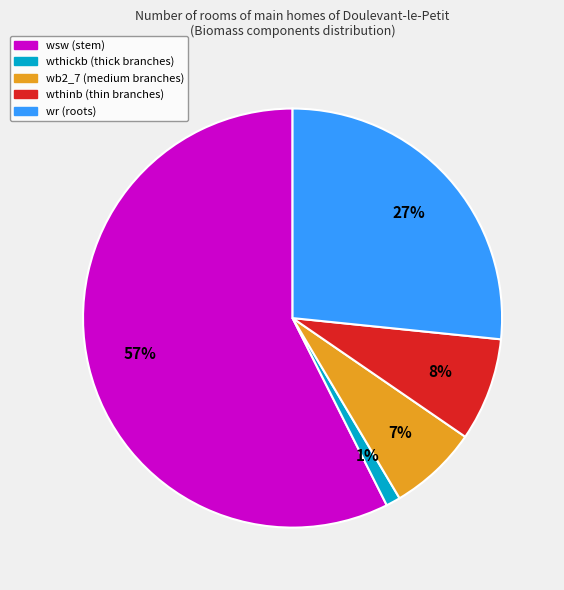

Rank the categories by value from lowest to highest.

wthickb (thick branches), wb2_7 (medium branches), wthinb (thin branches), wr (roots), wsw (stem)